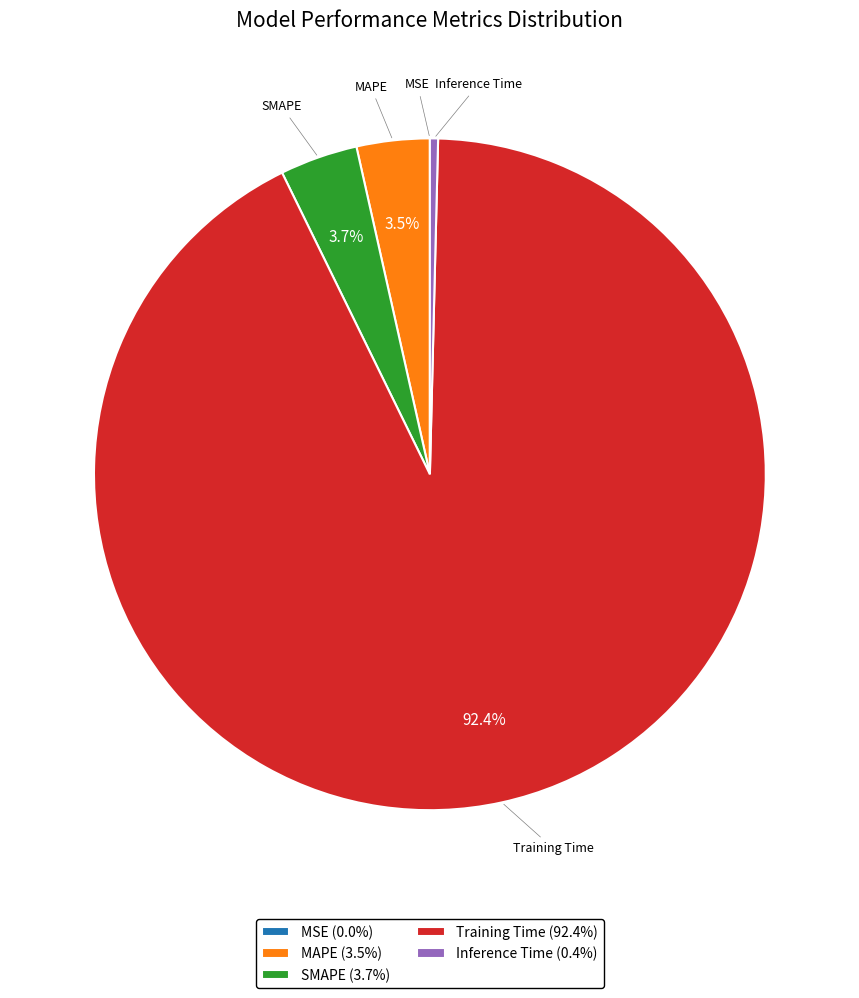

Which has a higher value, SMAPE (3.7%) or Training Time (92.4%)?

Training Time (92.4%)